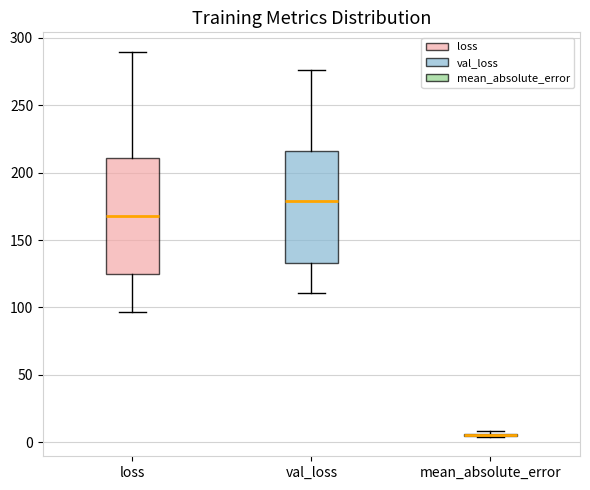

Reading left to right, read every box against the y-axis: the position of its median line, the range the box covers, and the ends of its whiskers. The values are not printed on the chart, so give them approximately, as read against the axis.

loss: median 170, box 125 to 210, whiskers 95 to 290
val_loss: median 180, box 135 to 215, whiskers 110 to 275
mean_absolute_error: box collapsed to a line at 5, whiskers 5 to 10